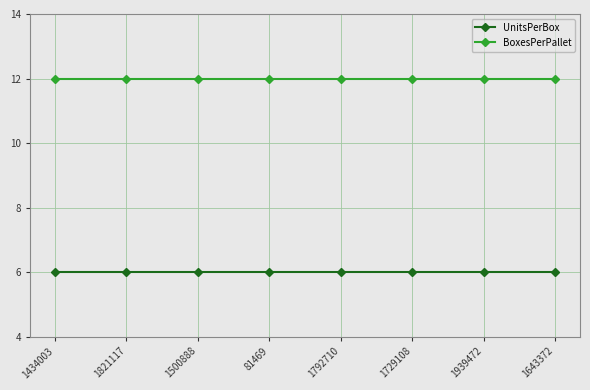

What is the sum of all BoxesPerPallet values?

96